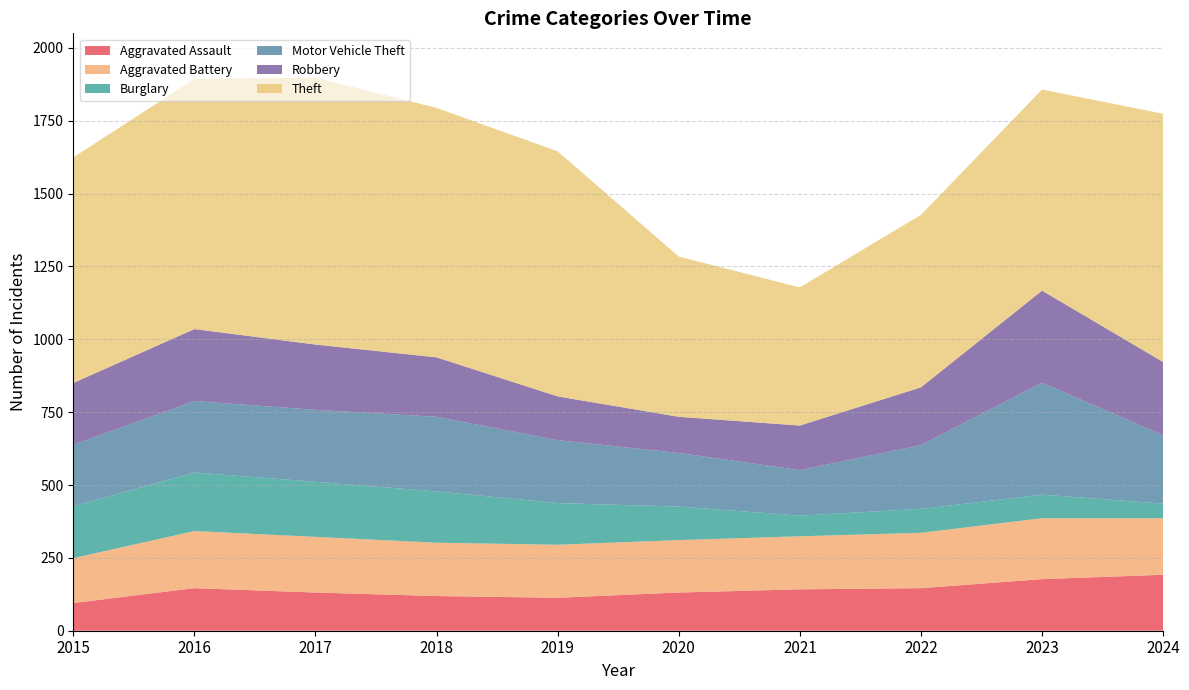

Reading left to right, extract all data points from this chart.

Aggravated Assault: 95	146	131	119	113	131	142	146	177	192
Aggravated Battery: 154	196	191	183	182	180	182	190	209	194
Burglary: 178	201	189	176	143	115	71	82	81	50
Motor Vehicle Theft: 211	245	247	256	216	184	156	219	384	235
Robbery: 212	247	224	204	150	124	153	198	316	251
Theft: 774	858	916	856	841	550	474	592	690	852